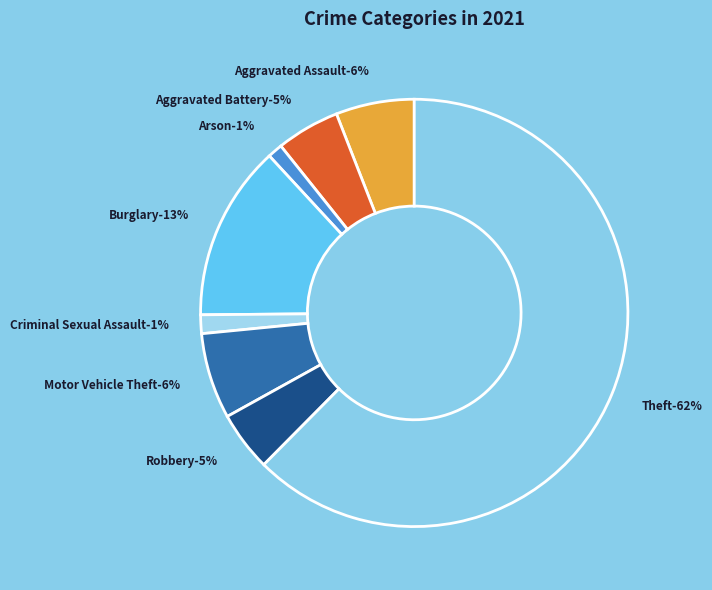

The Homicide slice represents 1% of the pie. True or false?

False